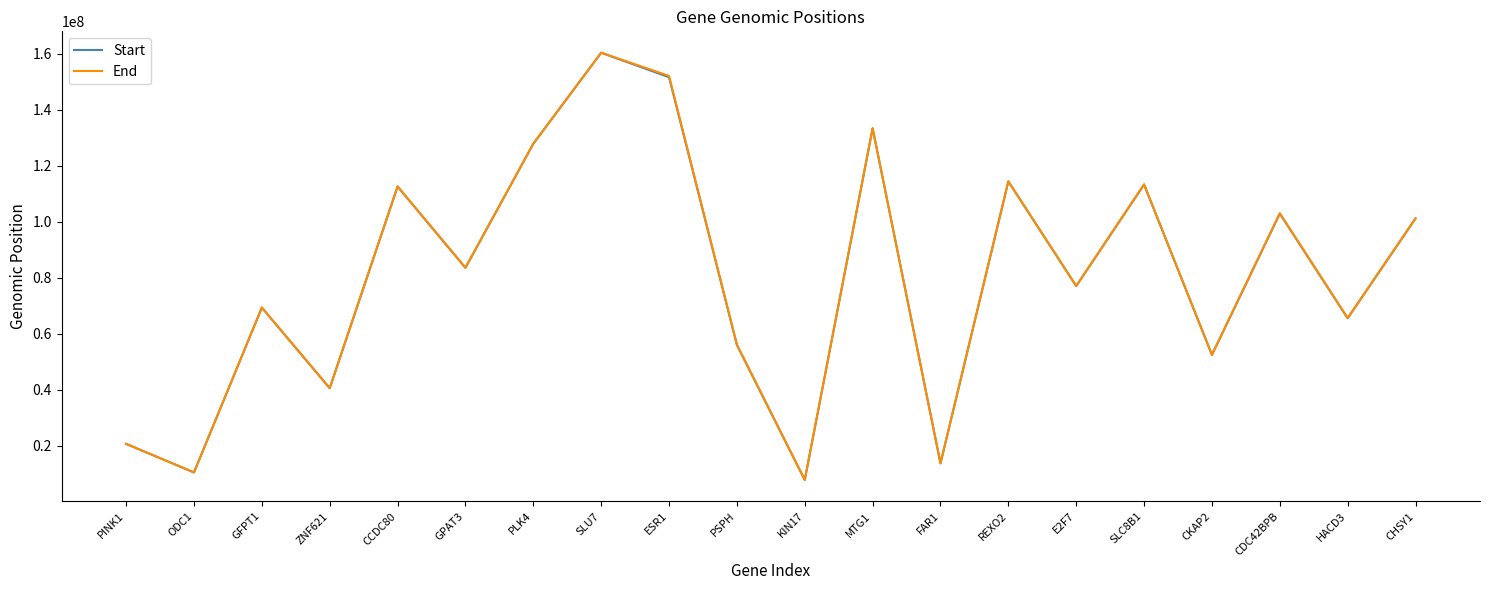

True or false: End has more than 2 interior local peaks.

True